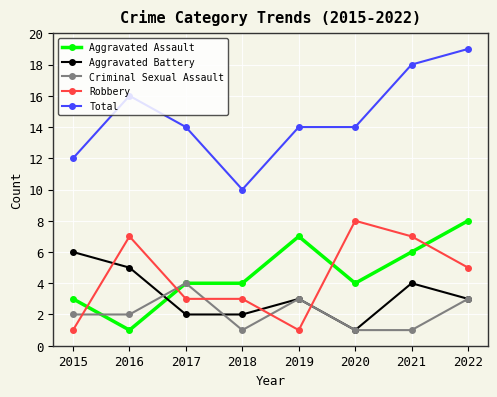

Count the Total values in the range 14 to 18.

5